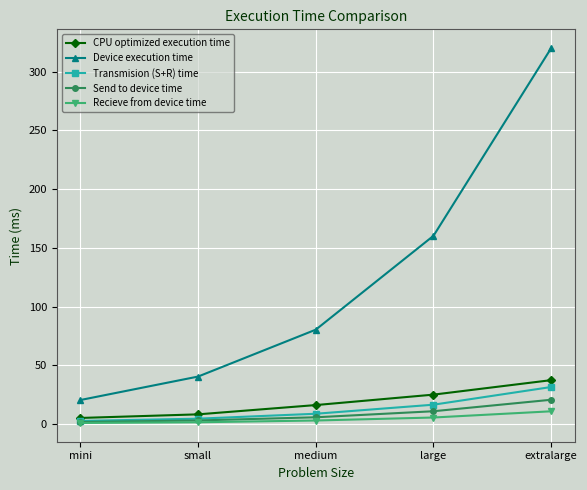

At which category is the sum across all series the highest?

extralarge